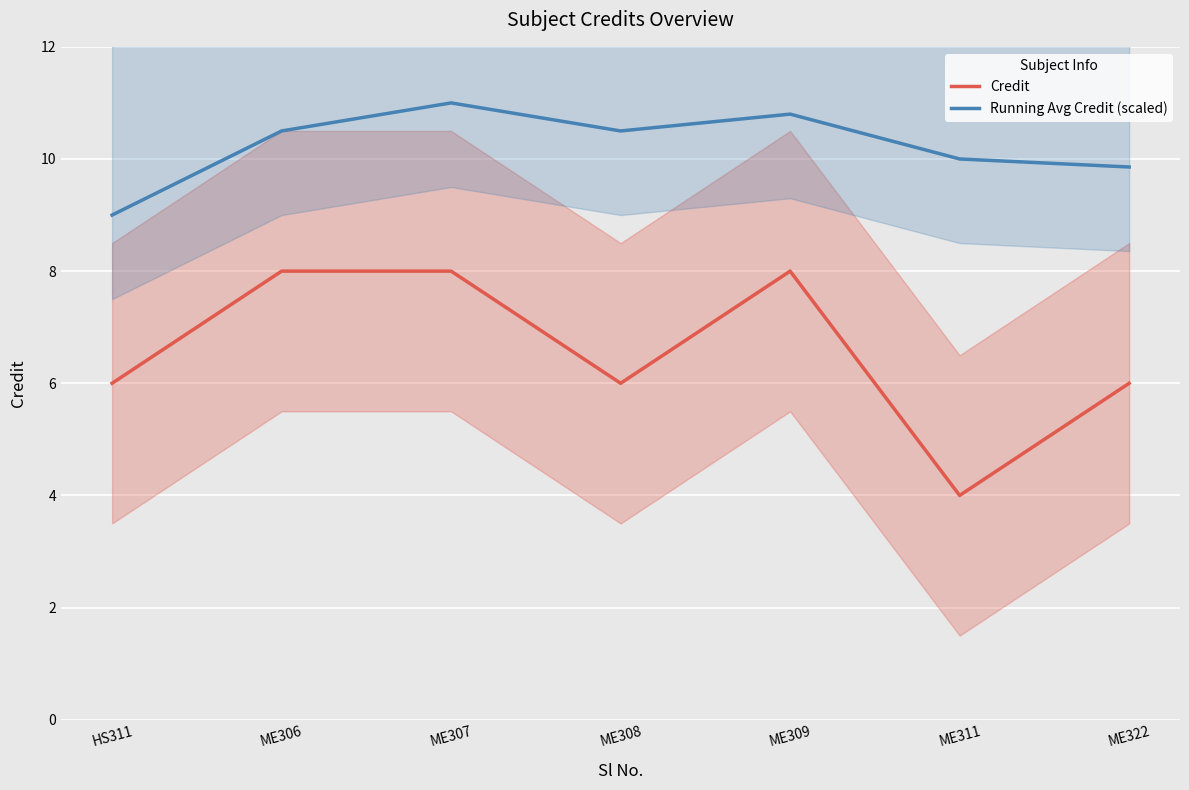

What position from the left is ME307?

3